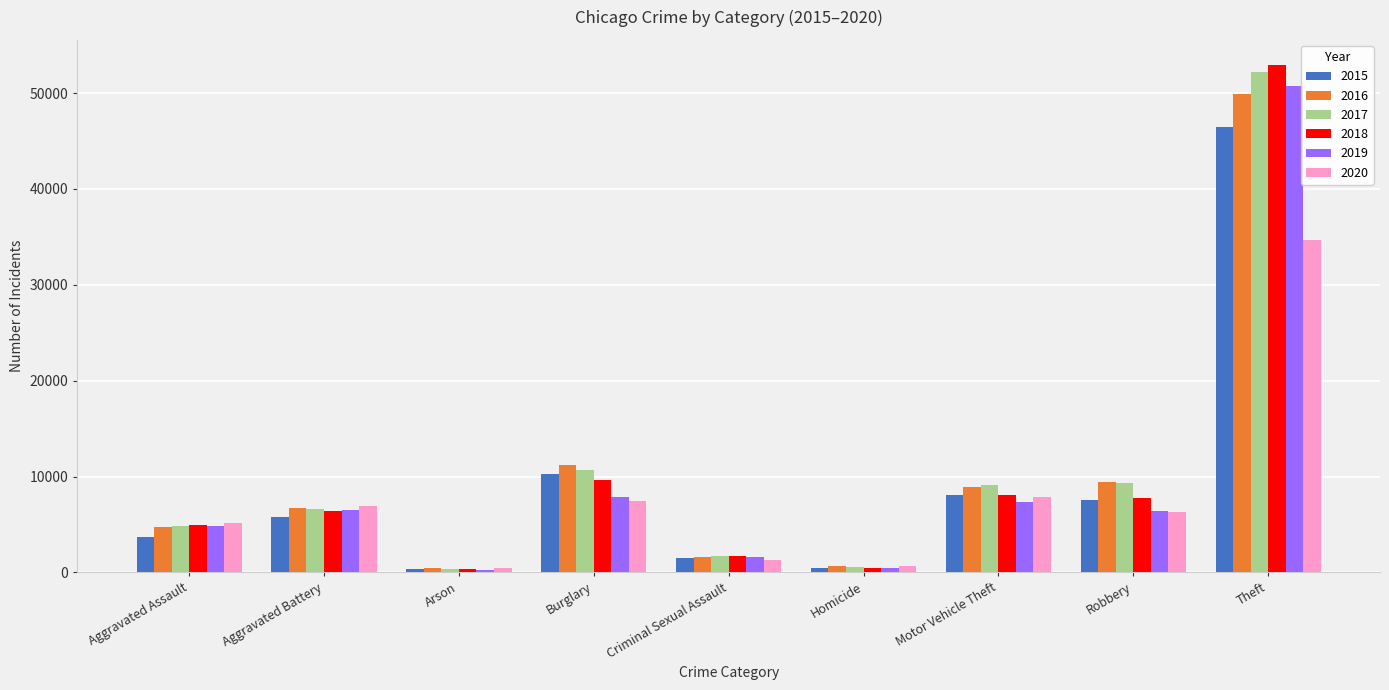

What is the spread (max minus min) of values at Aggravated Assault?

1475